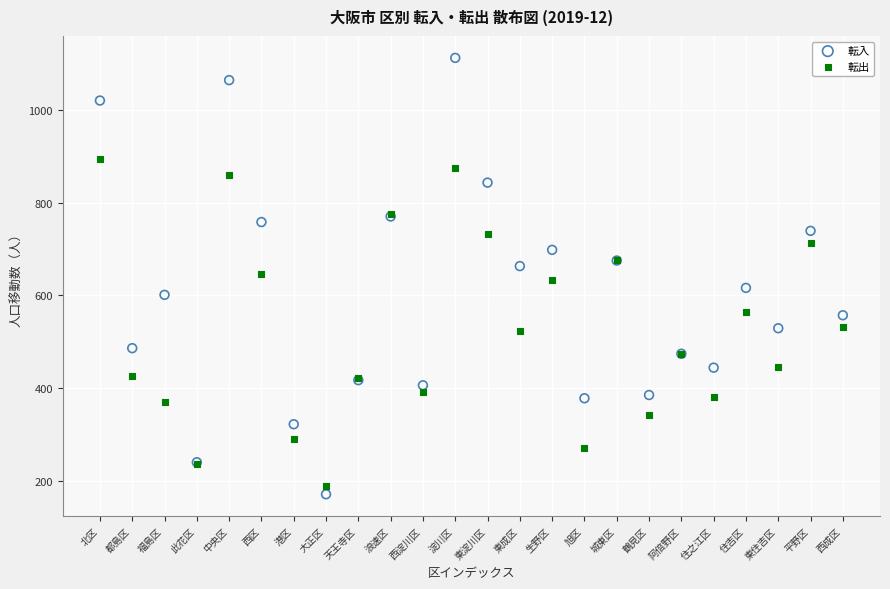

Which series has the largest Y range (max minus min)?

転入